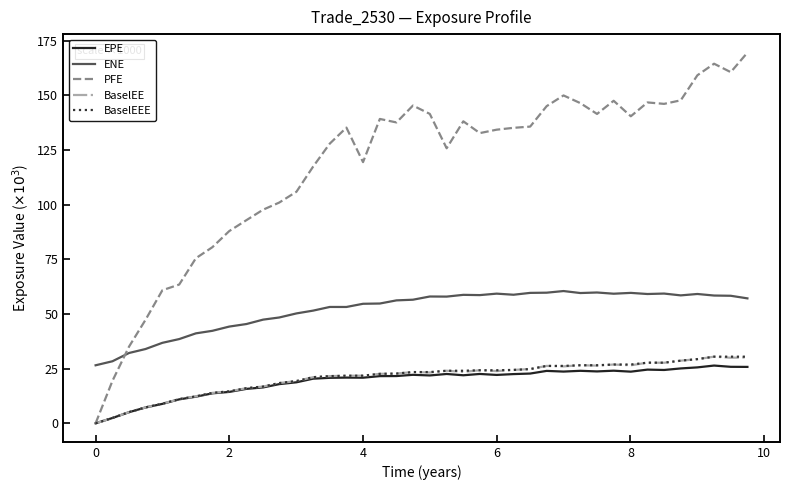

What is the maximum value shown in the chart?

169.4